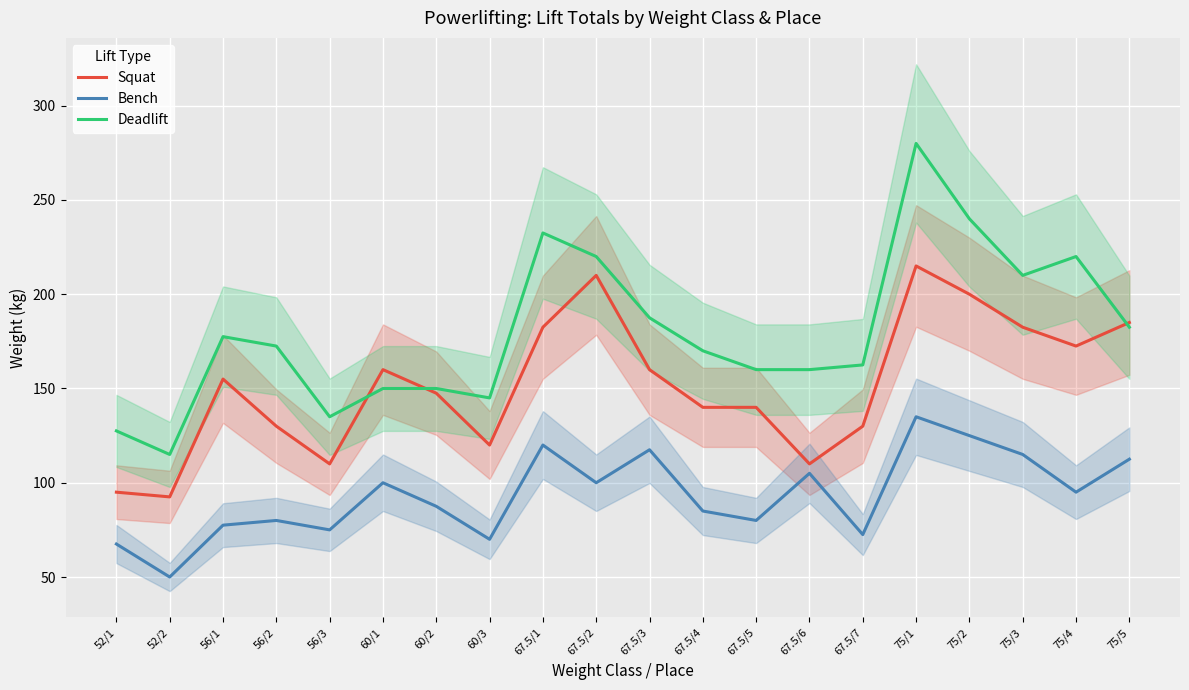

At how many categories does at least one series exceed 229?

3